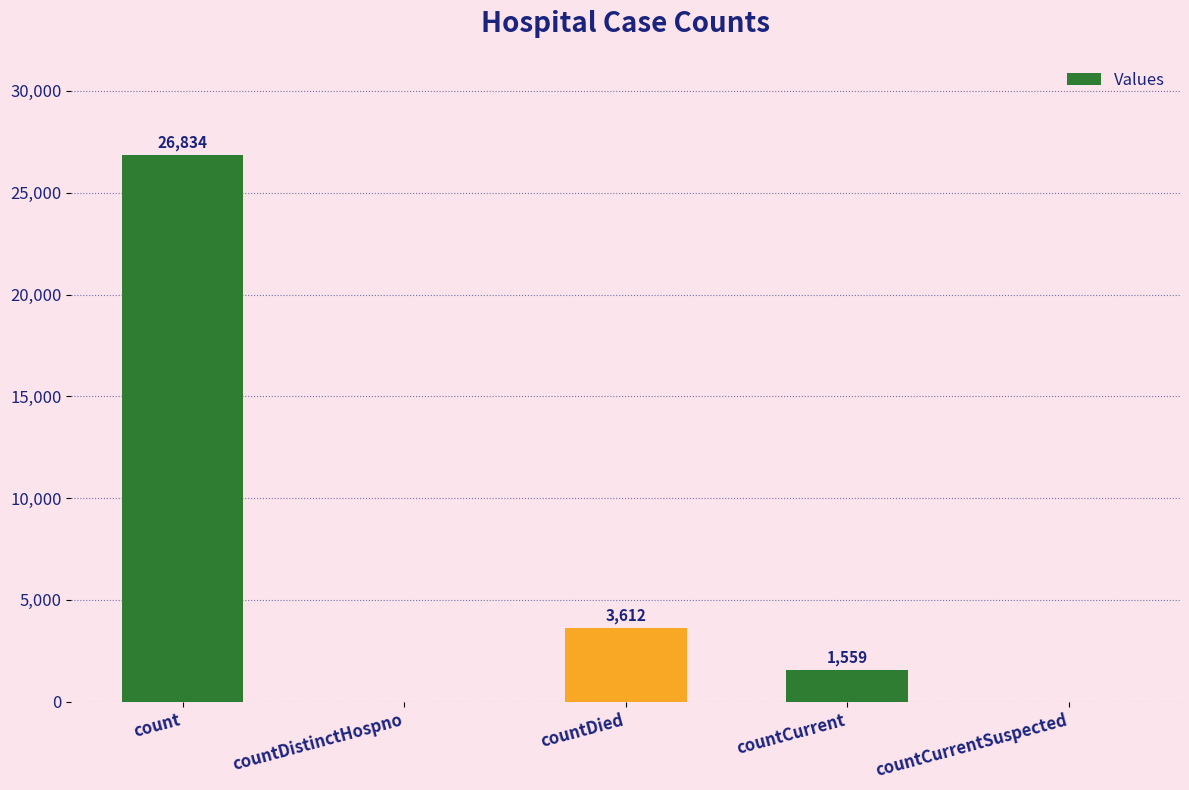

Which category has the highest value across all series?

count